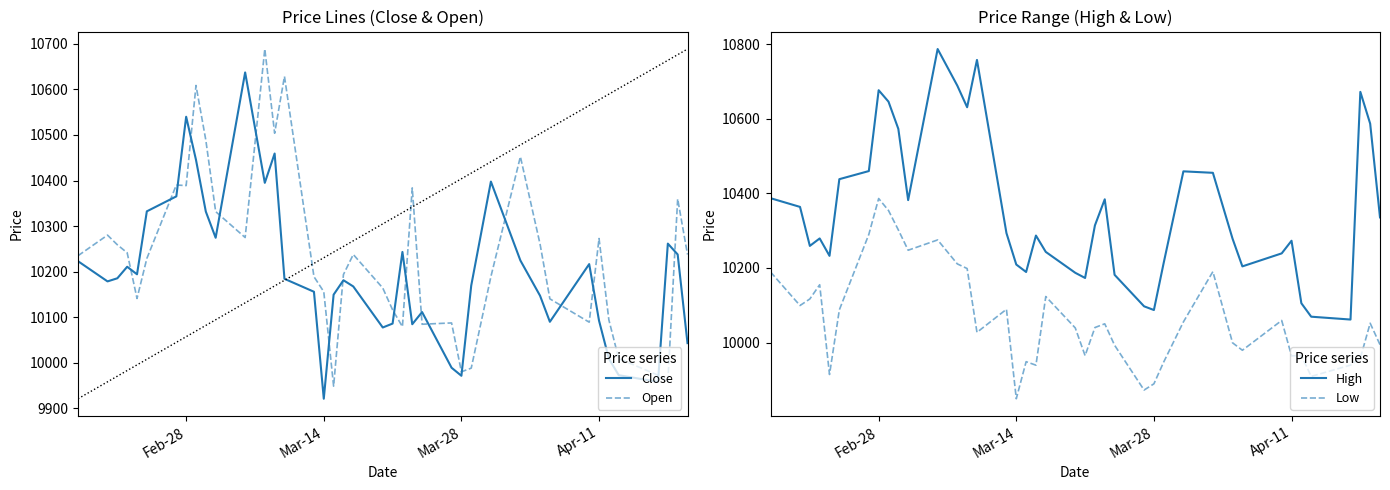

Which series has the widest spread of values?

Open